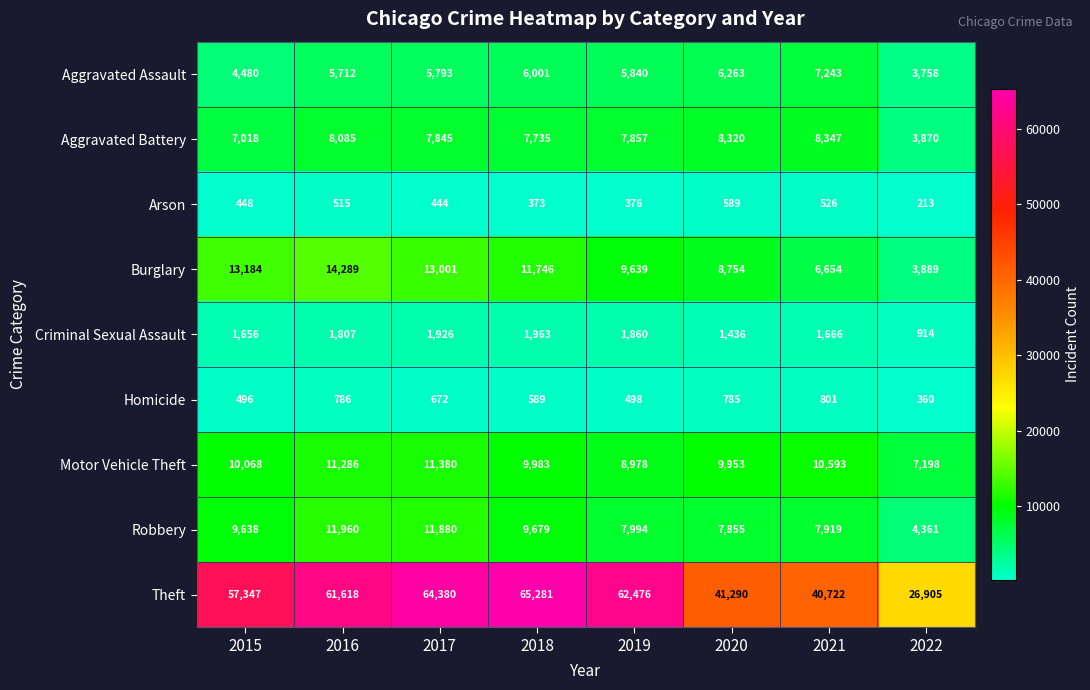

Which series changed the most between 2017 and 2020?

Theft